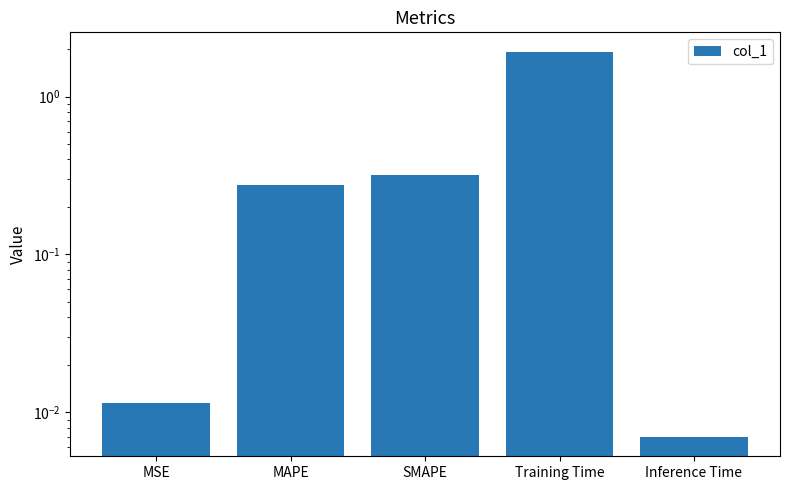

Rank the categories by value from highest to lowest.

Training Time, SMAPE, MAPE, MSE, Inference Time